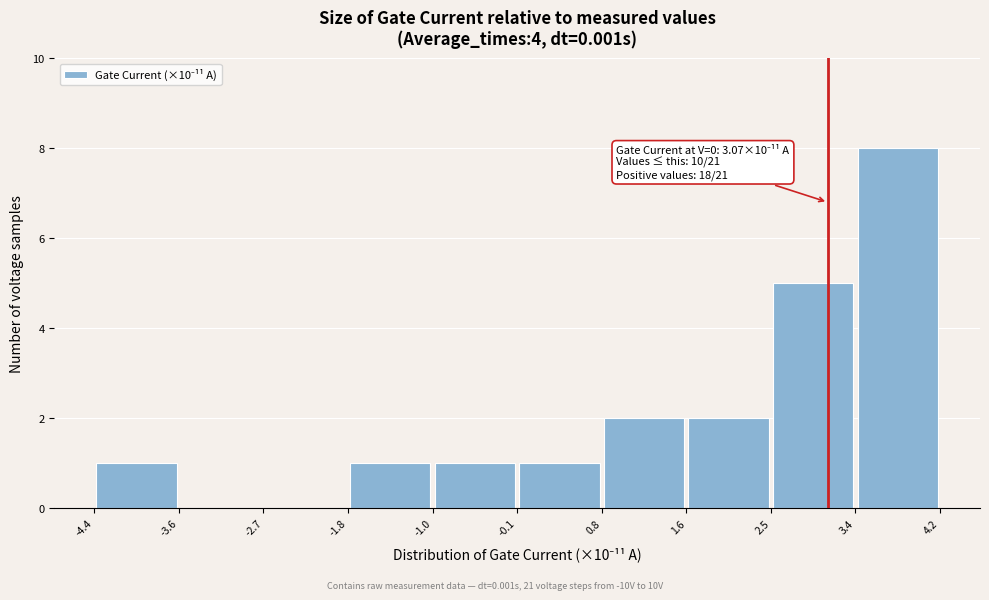

Over which range of the x-axis is the bar tallest?

3.4 to 4.2